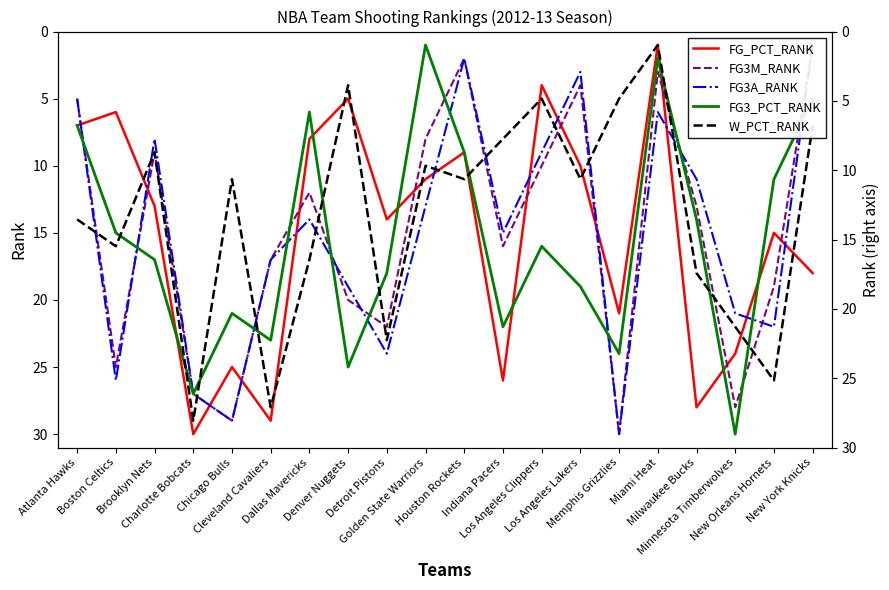

Is it true that FG3A_RANK equals 6 at Miami Heat?

True